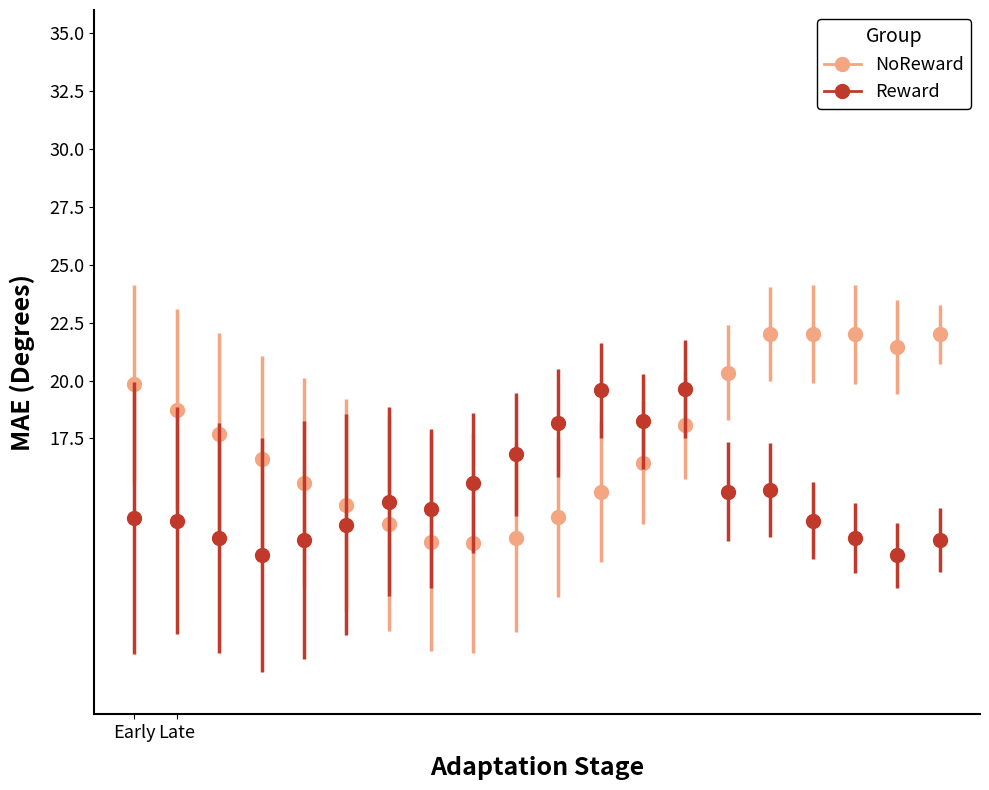

How many data points does each series have?

20